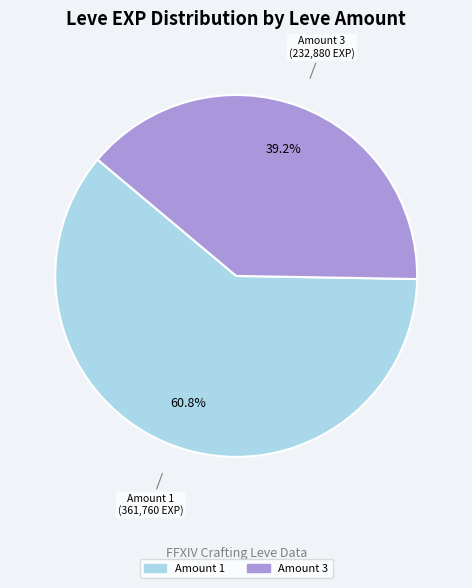

What percentage is NOT represented by Amount 1?

39.2%